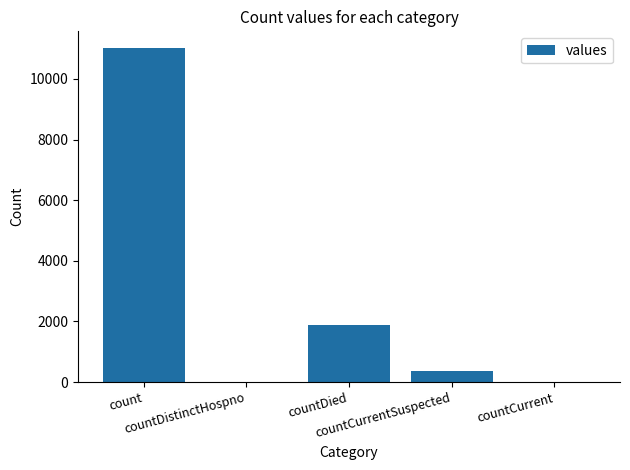

What is the change in value from countCurrentSuspected to countCurrent?

-354